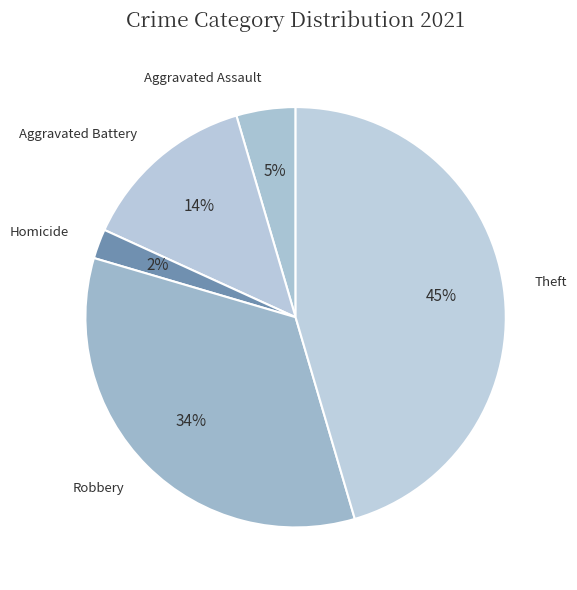

The Robbery slice represents 34% of the pie. True or false?

True